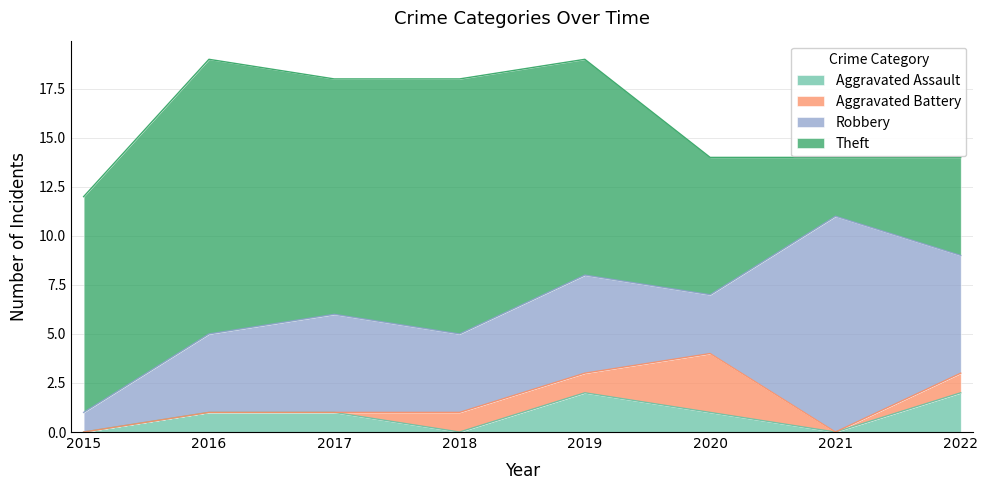

What are all the series names shown in the legend?

Aggravated Assault, Aggravated Battery, Robbery, Theft